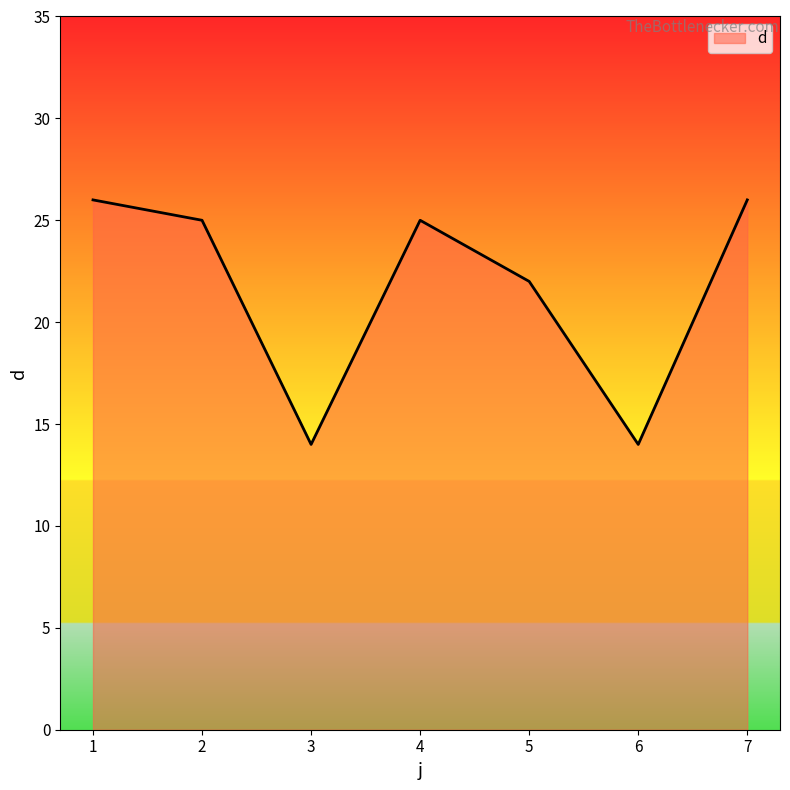

Approximately how many times larger is the value at 1 compared to 5?

1.2